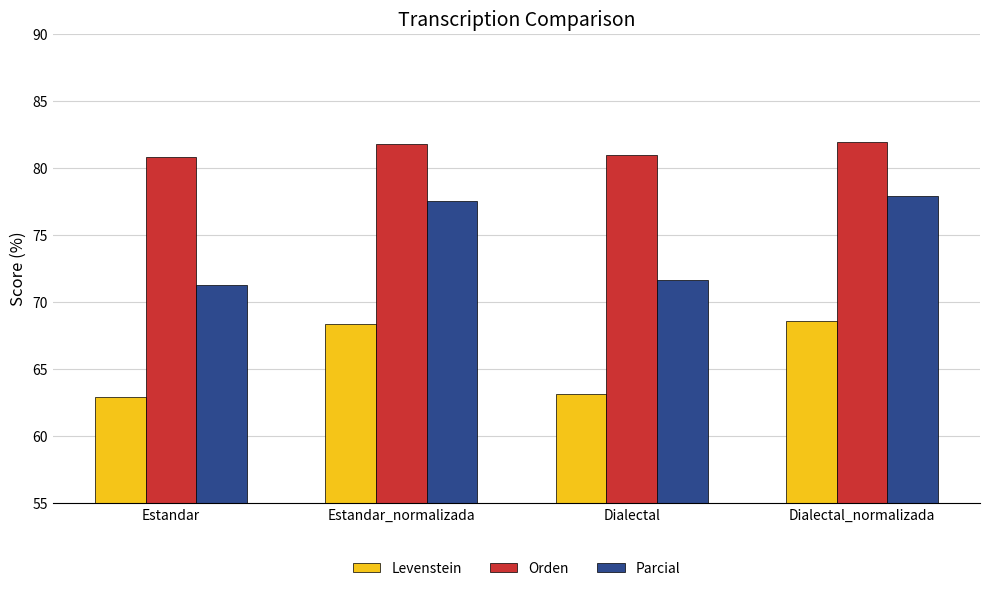

Is it true that Parcial equals 77.5 at Estandar_normalizada?

True